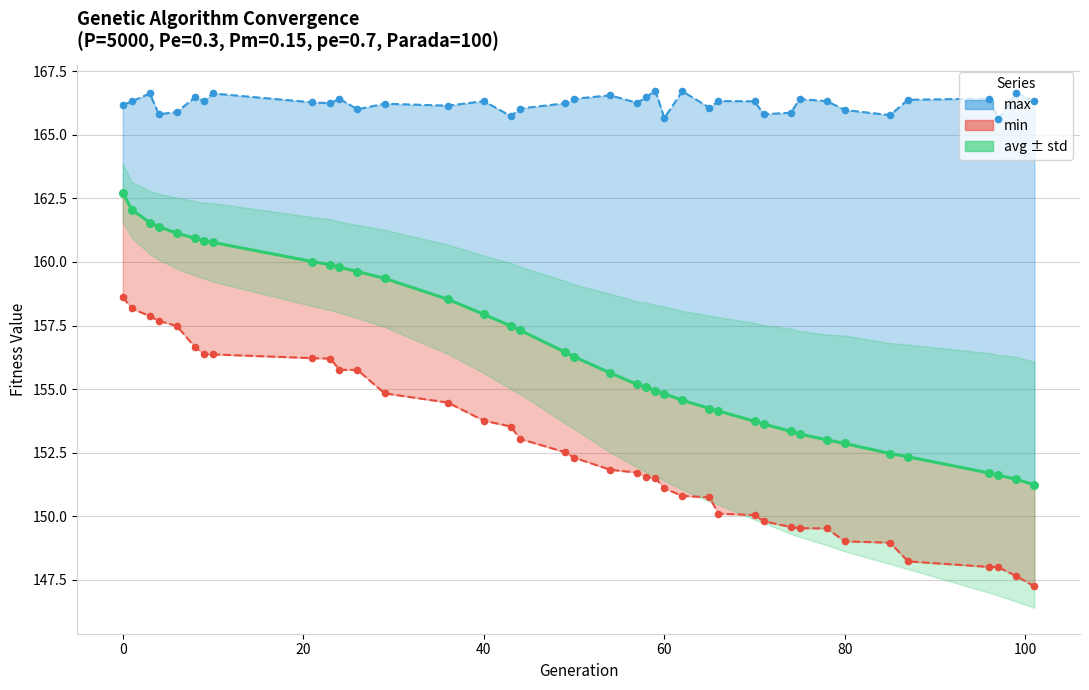

Is the value of min line at 14 greater than the value of max line at 60?

No